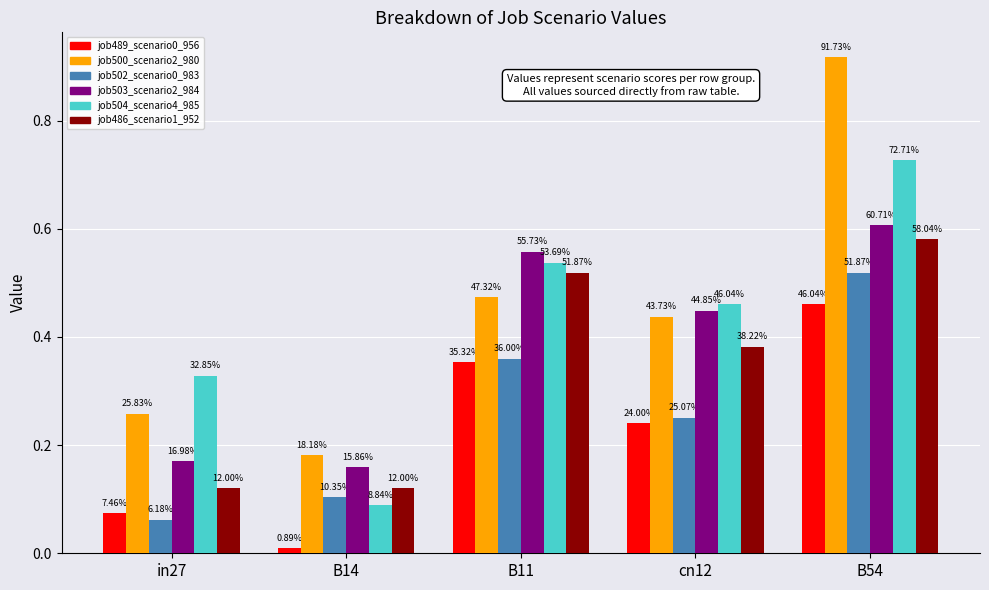

The job504_scenario4_985 series shows 0.1 at B14. True or false?

True